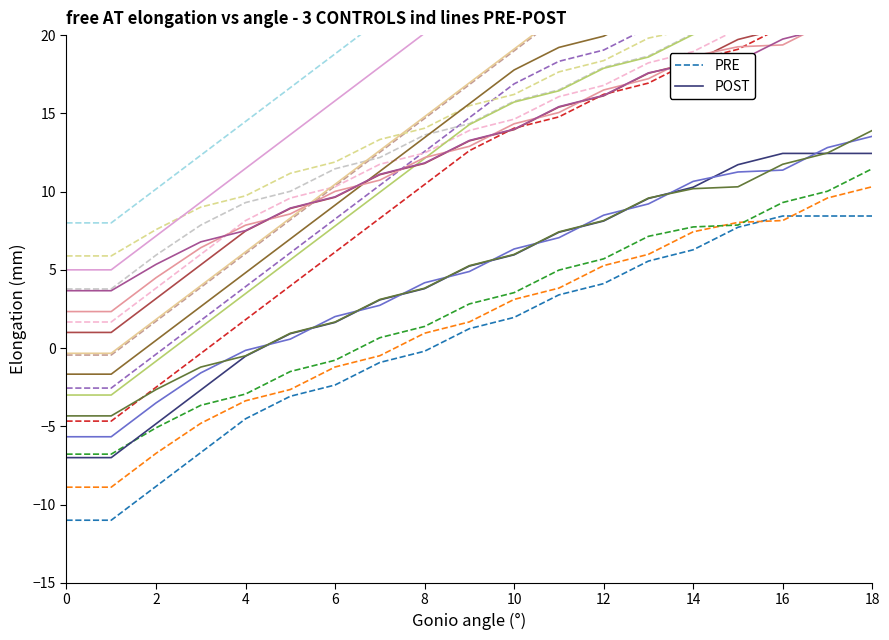

Count the number of data series in this chart.

2